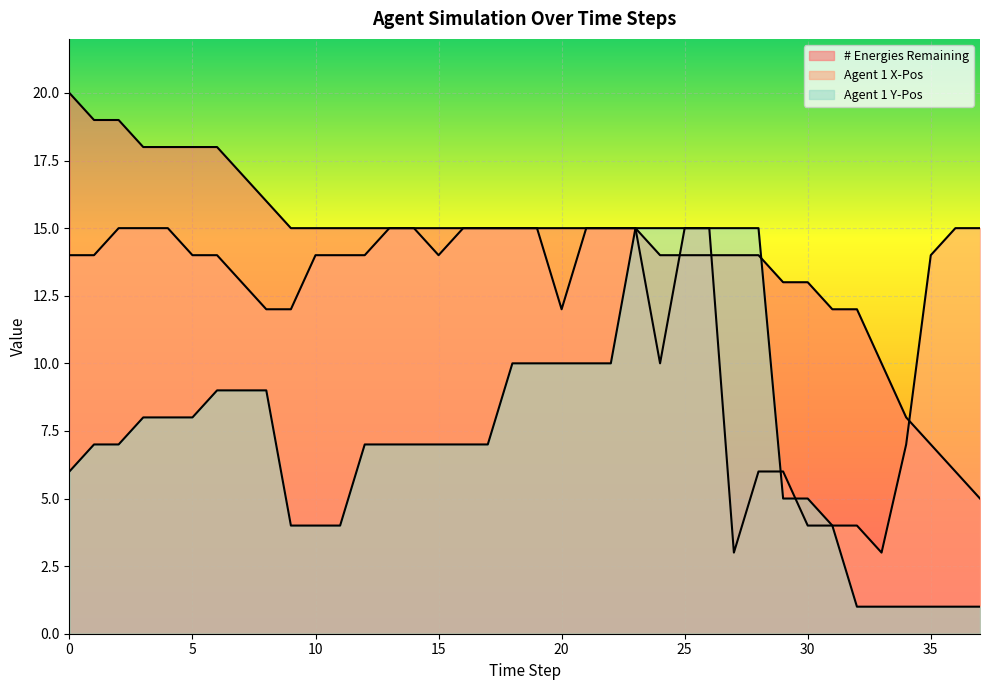

Is the value of Agent 1 X-Pos at 0 greater than the value of Agent 1 Y-Pos at 16?

Yes